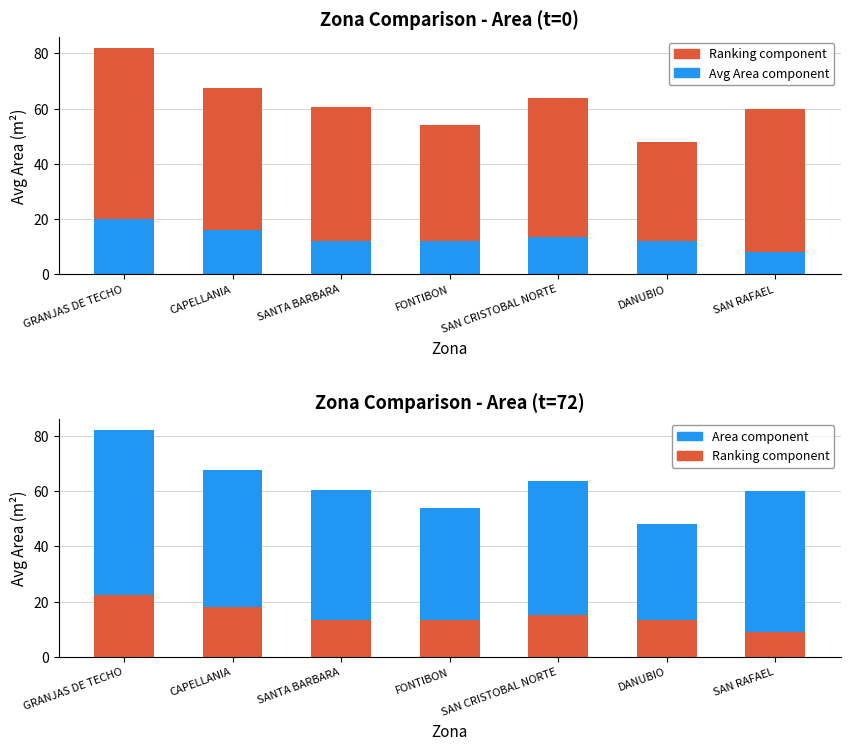

How many values in the Avg Ranking x8 series exceed 50?

4